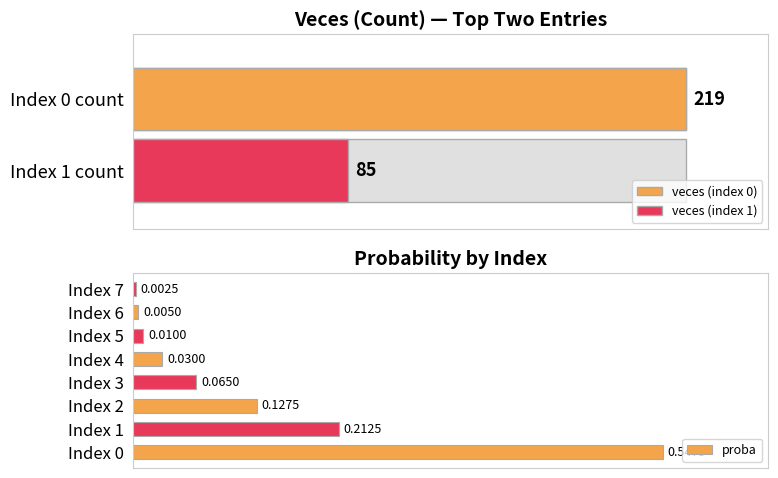

At which category does the chart reach its minimum across all series?

Index 7